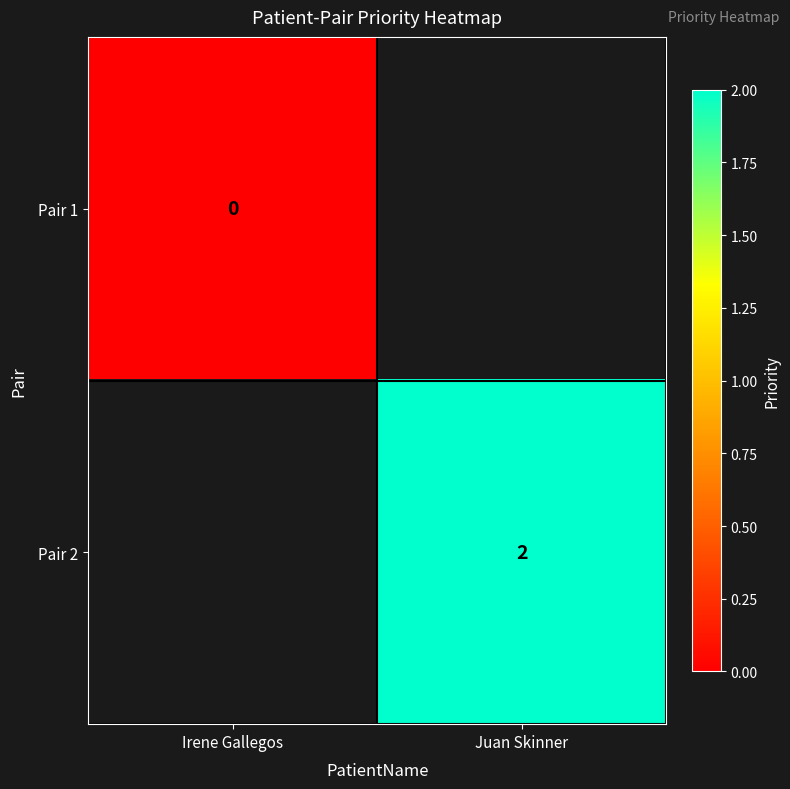

Is the value of Pair 2 at Juan Skinner greater than the value of Pair 1 at Irene Gallegos?

Yes